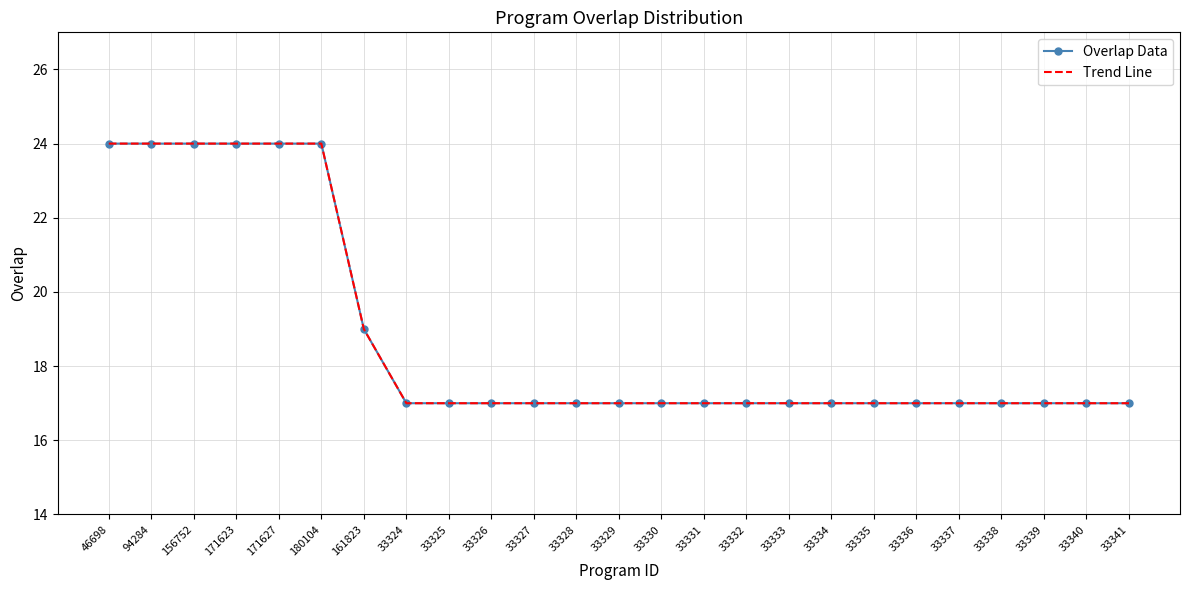

Rank the series at 33329 from lowest to highest value.

Overlap Data, Trend Line